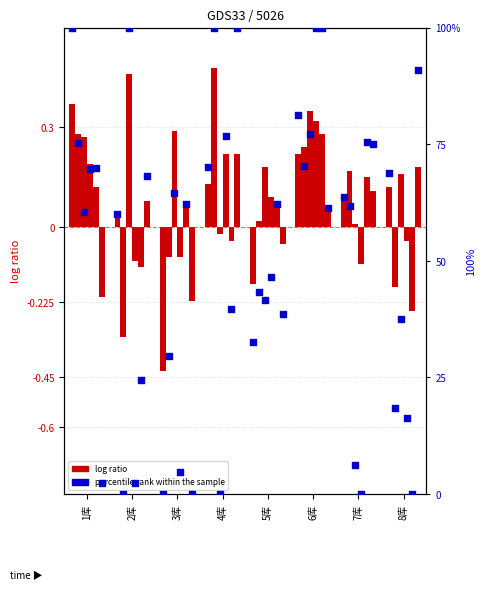

At which category is the sum across all series the highest?

6库